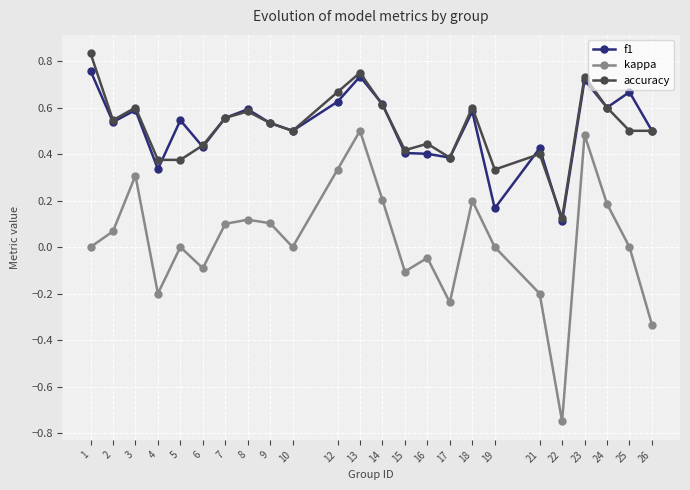

True or false: accuracy and kappa cross at least once.

False